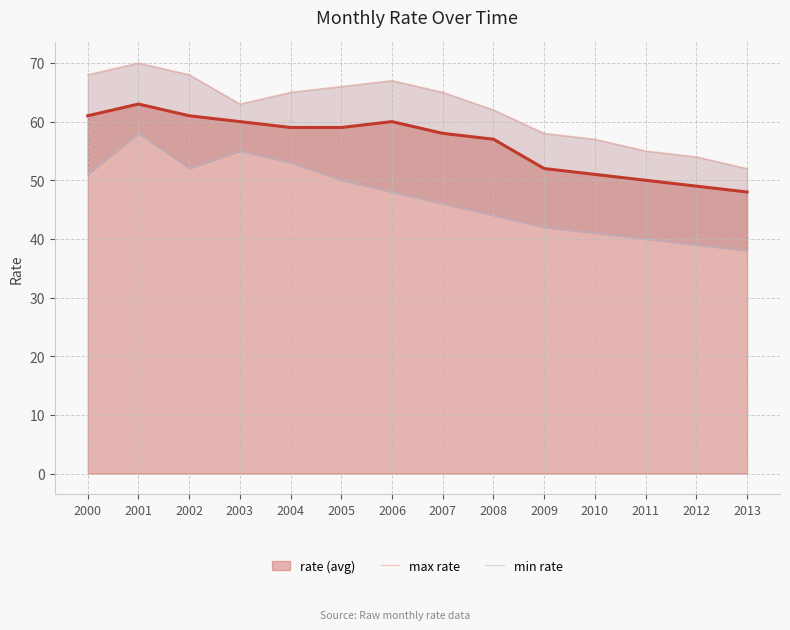

Where does the min rate series first go above 48?

2000